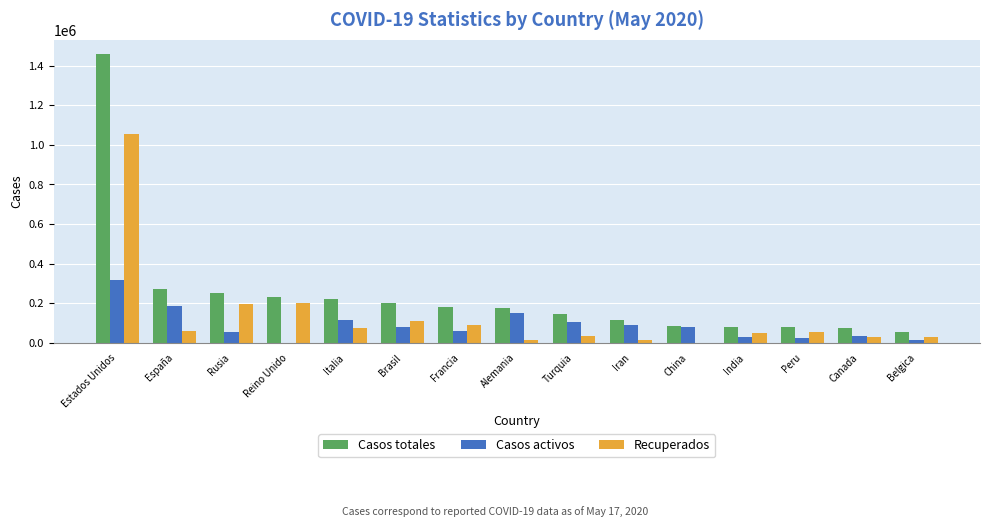

Count the number of data series in this chart.

3